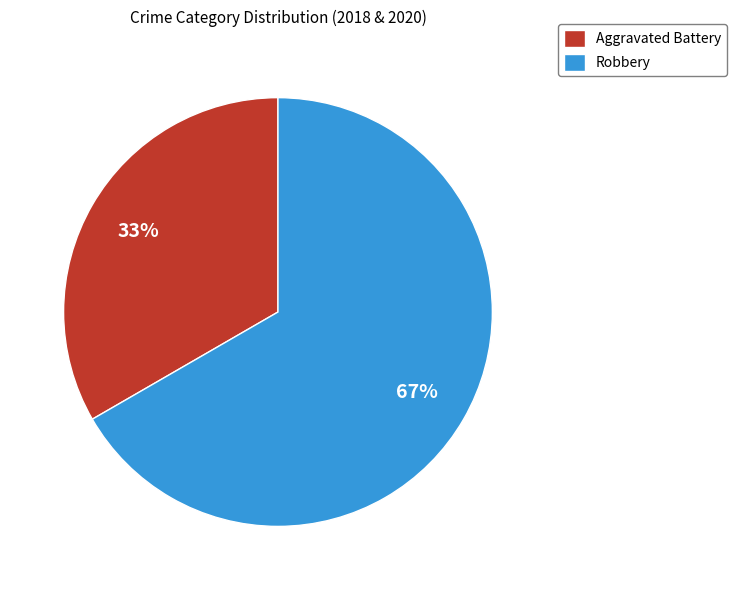

The Aggravated Battery slice represents 33% of the pie. True or false?

True